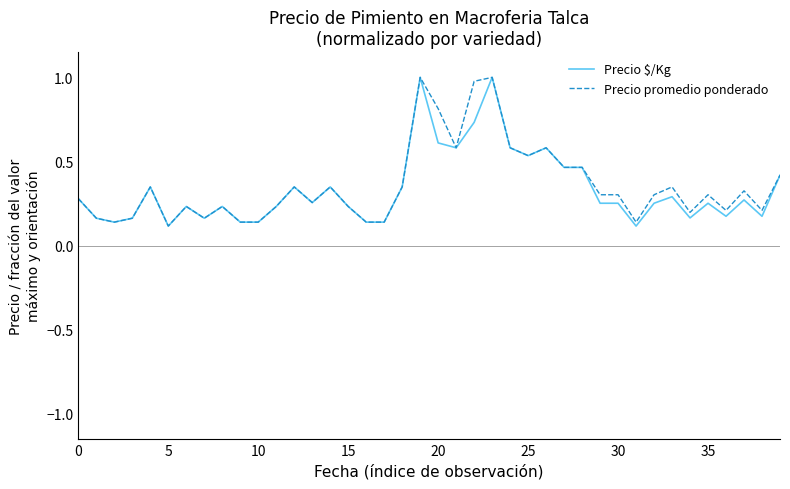

What is the difference between the second highest and second lowest values in the Precio $/Kg series?

0.9